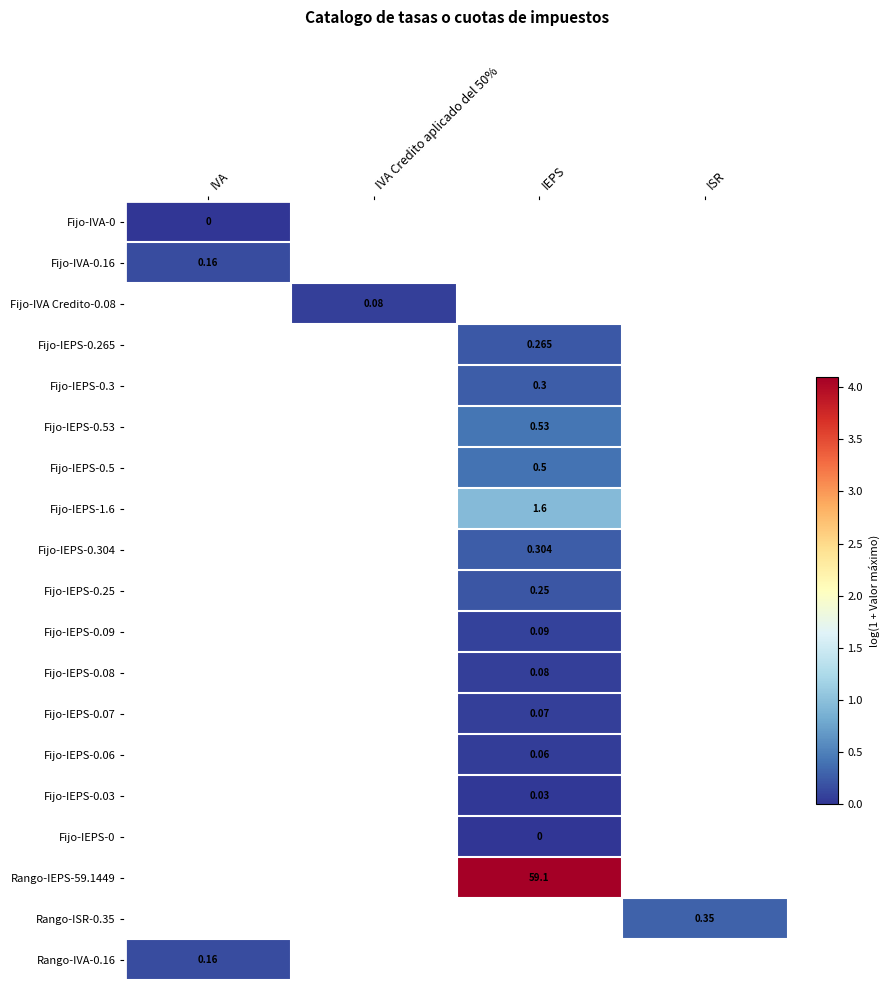

What value does the Fijo-IEPS-0.3 series have at IEPS?

0.3